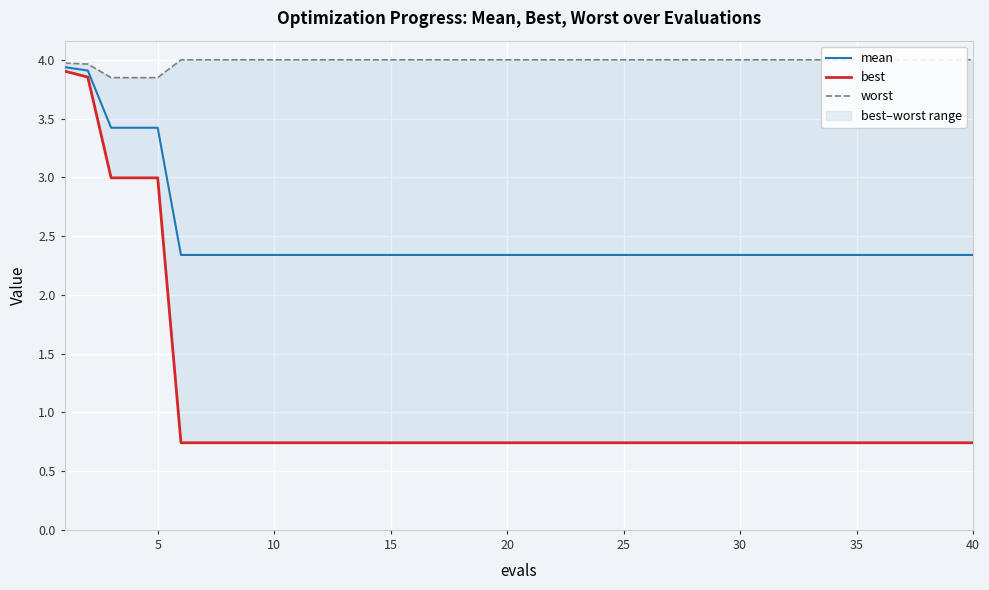

What is the minimum value for mean?

2.3